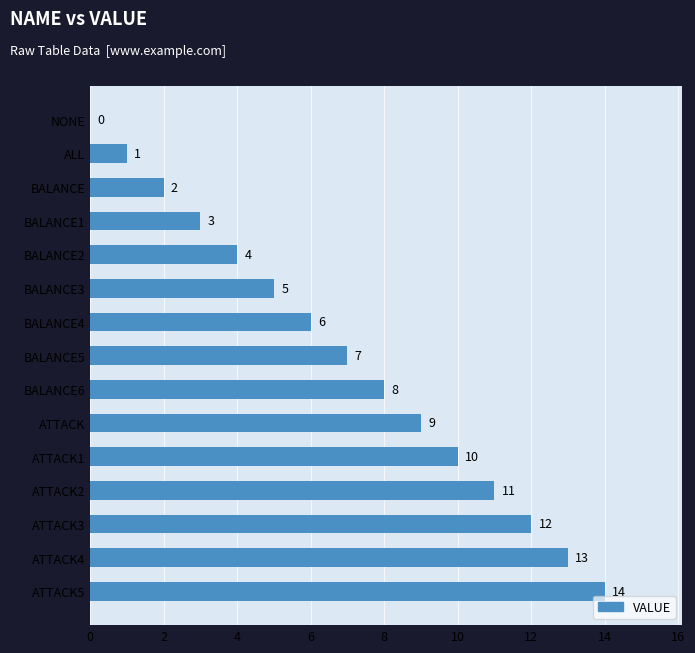

The chart shows a value of 7 at BALANCE2. True or false?

False